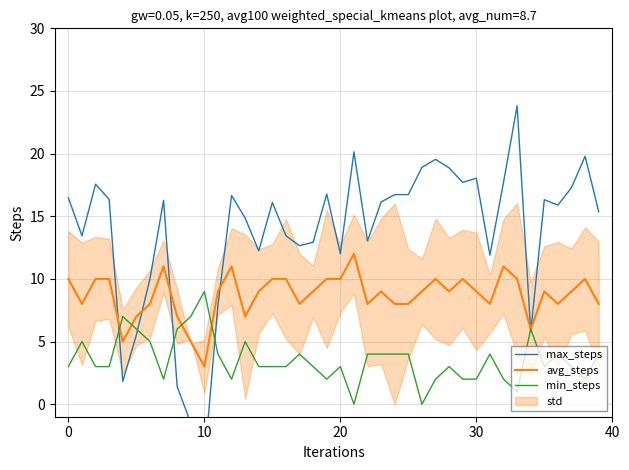

At which label is avg_steps closest to 7?

5